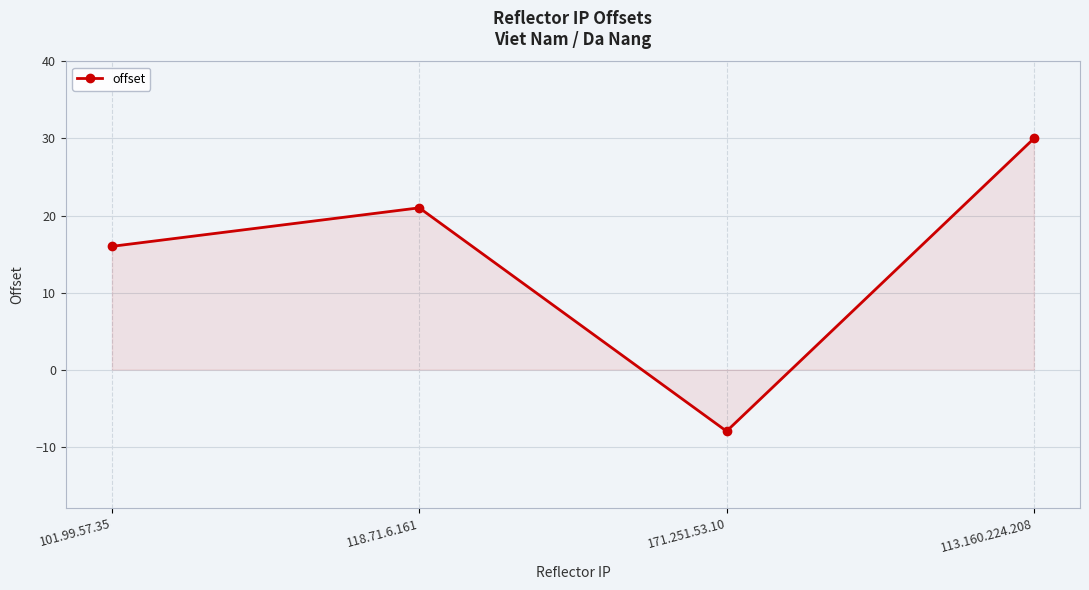

Rank the categories by value from highest to lowest.

113.160.224.208, 118.71.6.161, 101.99.57.35, 171.251.53.10